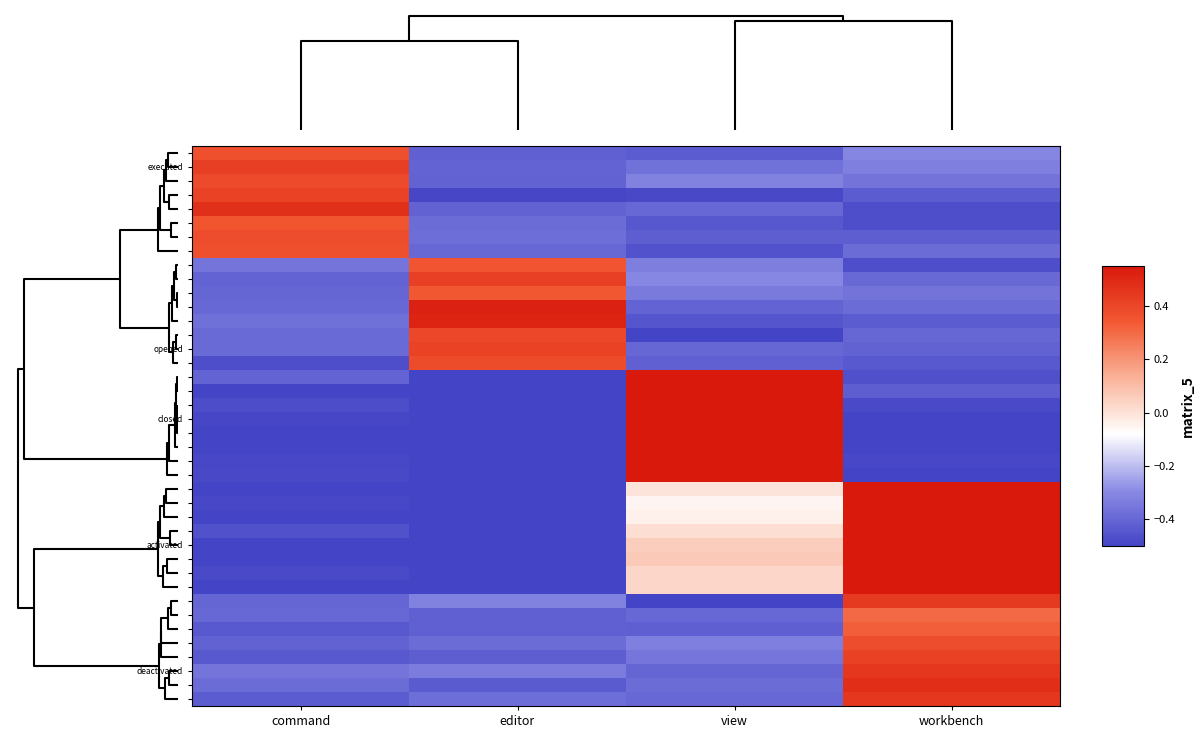

At how many categories does at least one series exceed 0?

4